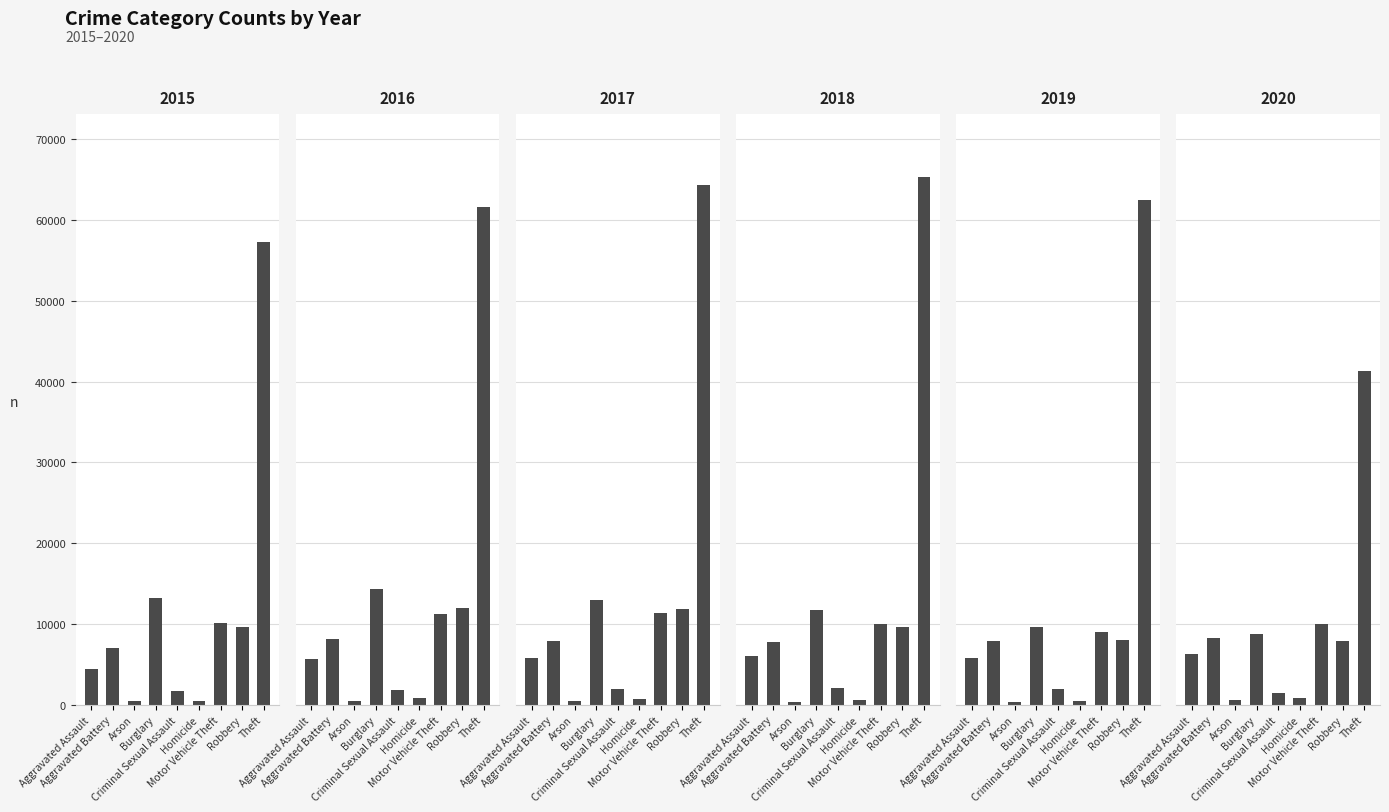

How many distinct data groups are displayed?

6